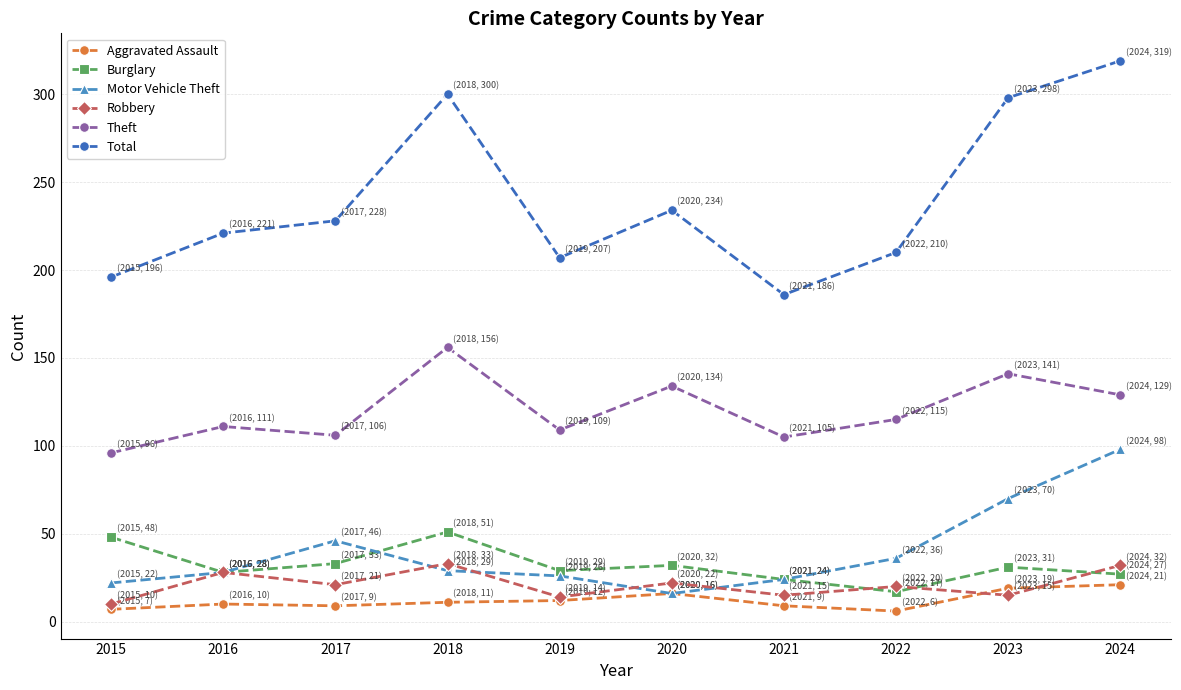

What is the spread (max minus min) of values at 2017?

219